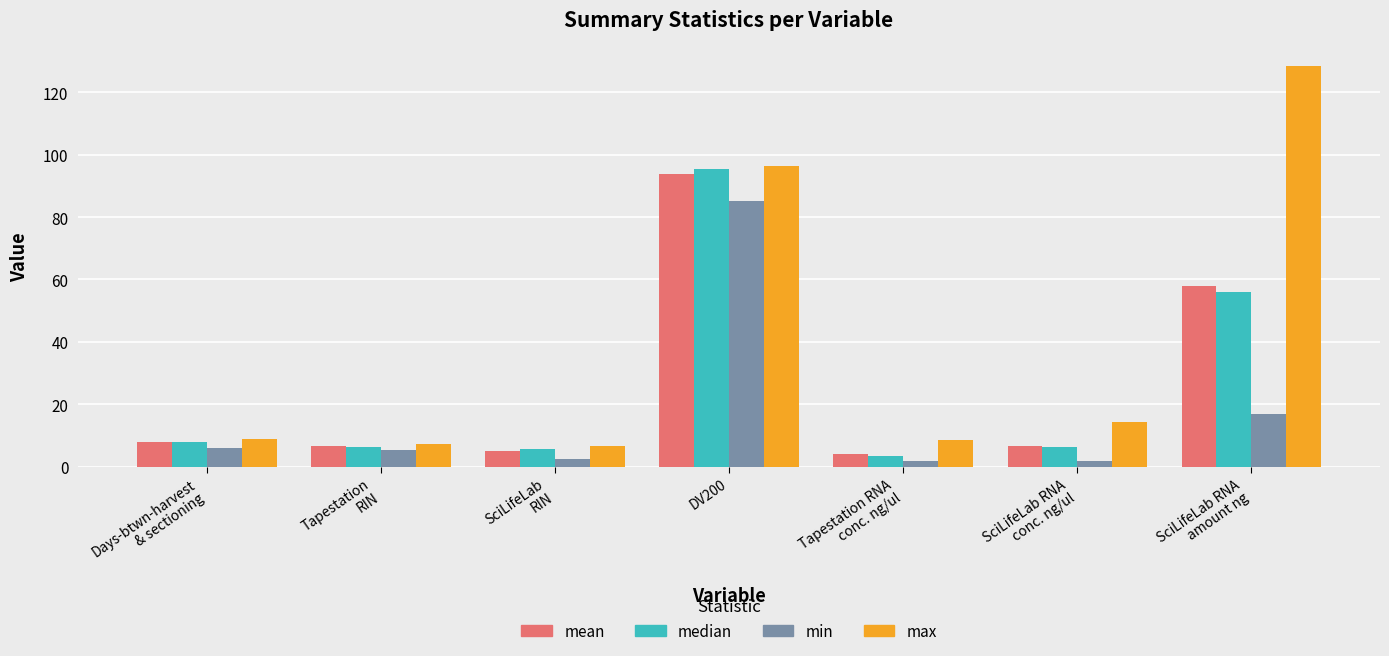

At which label is max closest to 67?

DV200